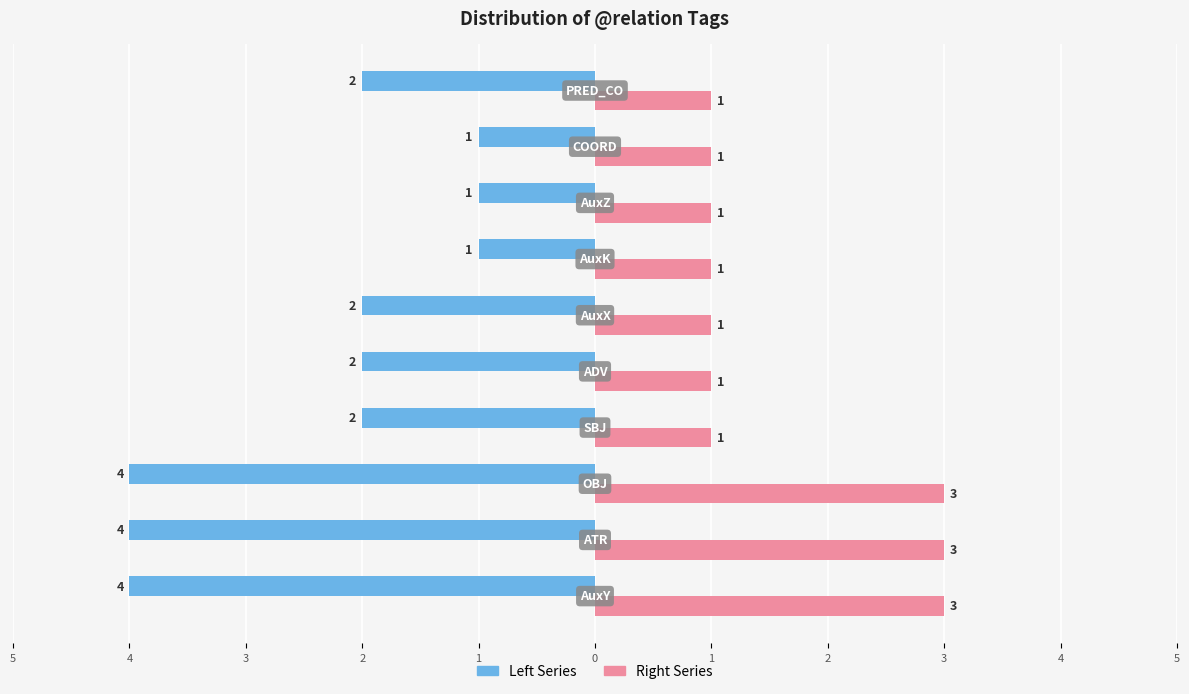

What are all the series names shown in the legend?

Left Series, Right Series